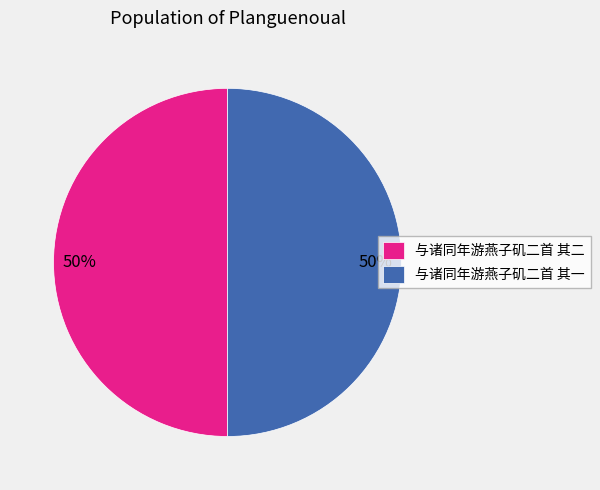

The 与诸同年游燕子矶二首 其二 slice represents 50% of the pie. True or false?

True